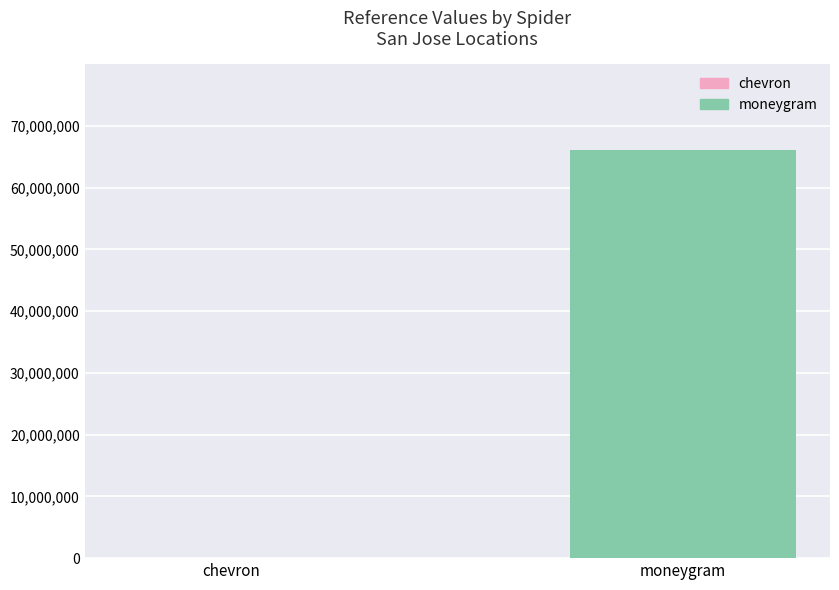

Does the chart contain stacked bars?

No